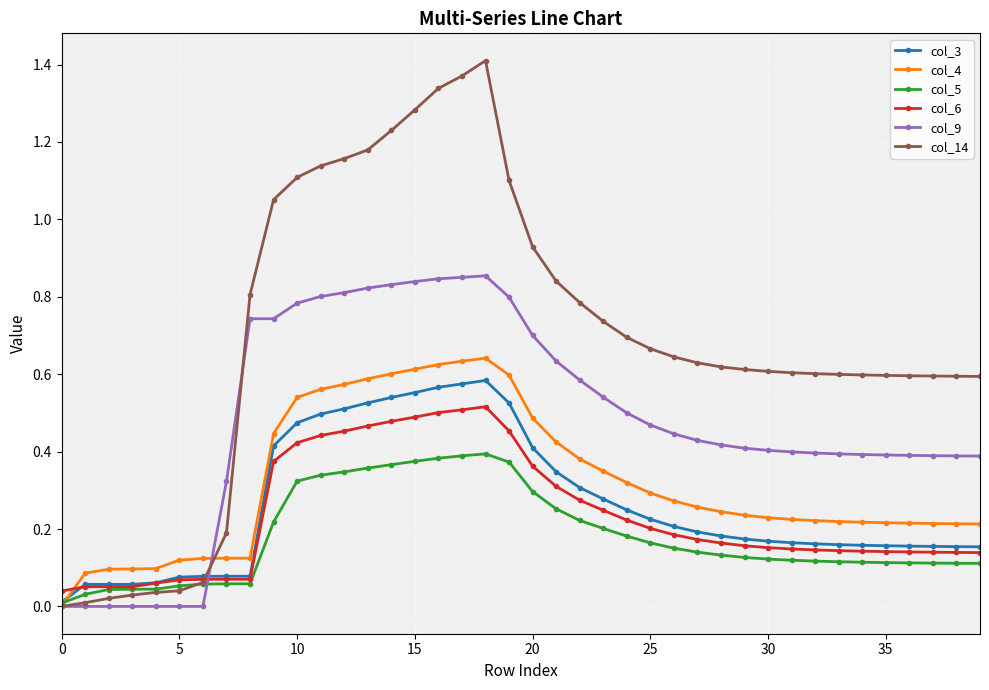

Which series has the widest spread of values?

col_14